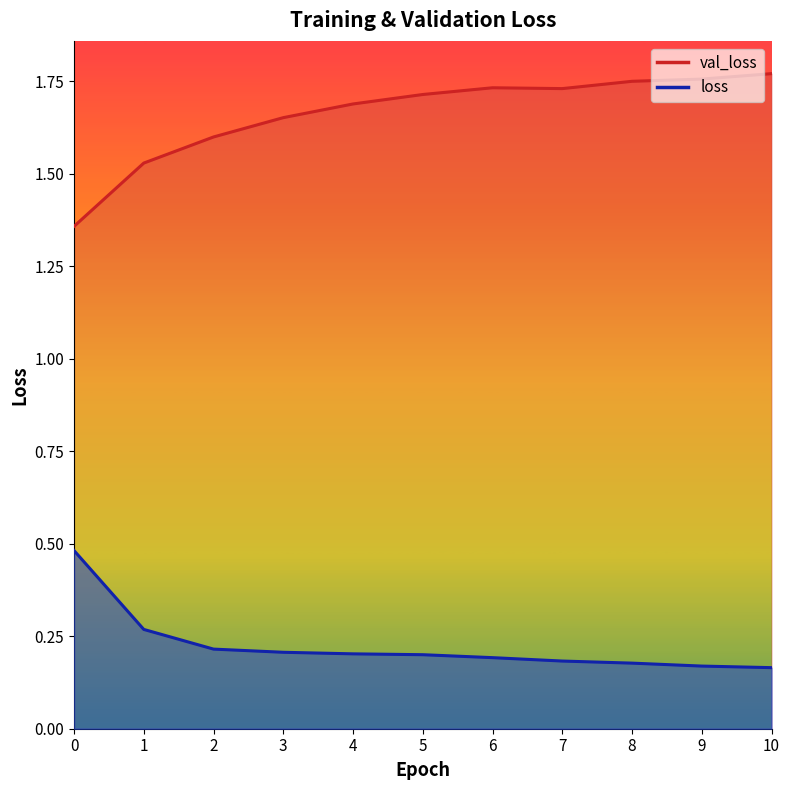

List the series in order of their peak value, highest first.

val_loss, loss